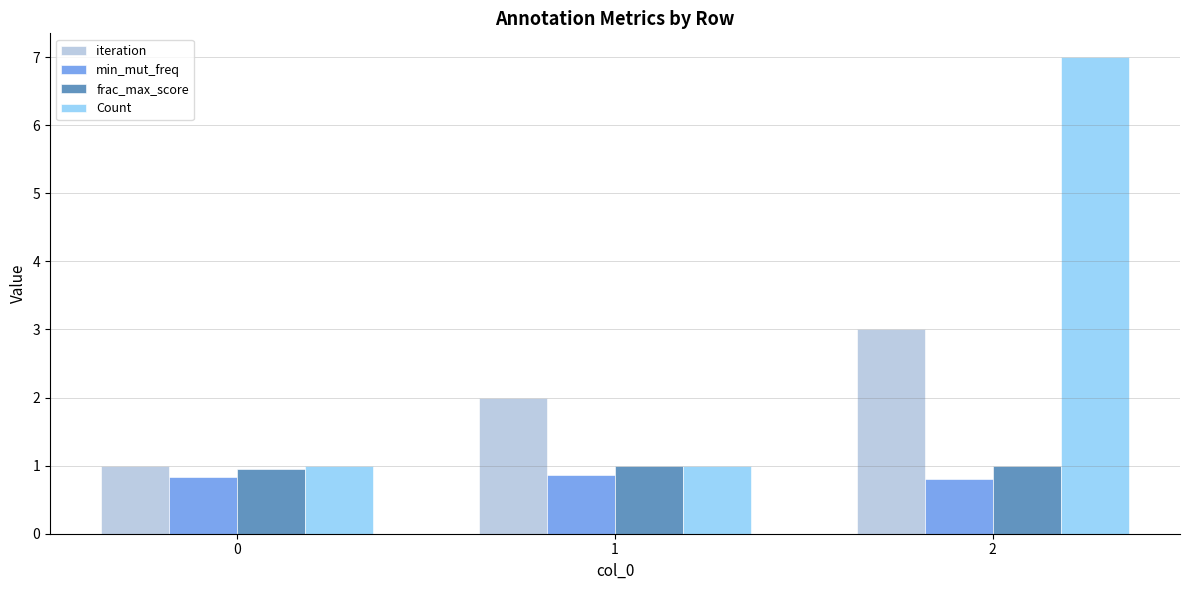

How many bars are there in total?

12